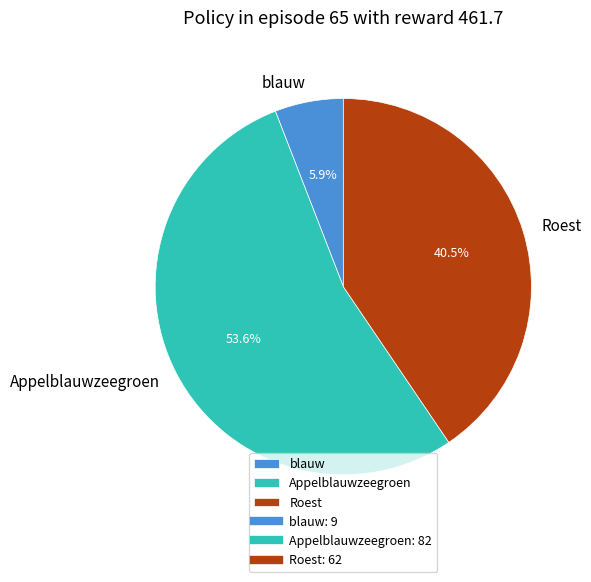

Which category has the biggest portion of the pie?

Appelblauwzeegroen